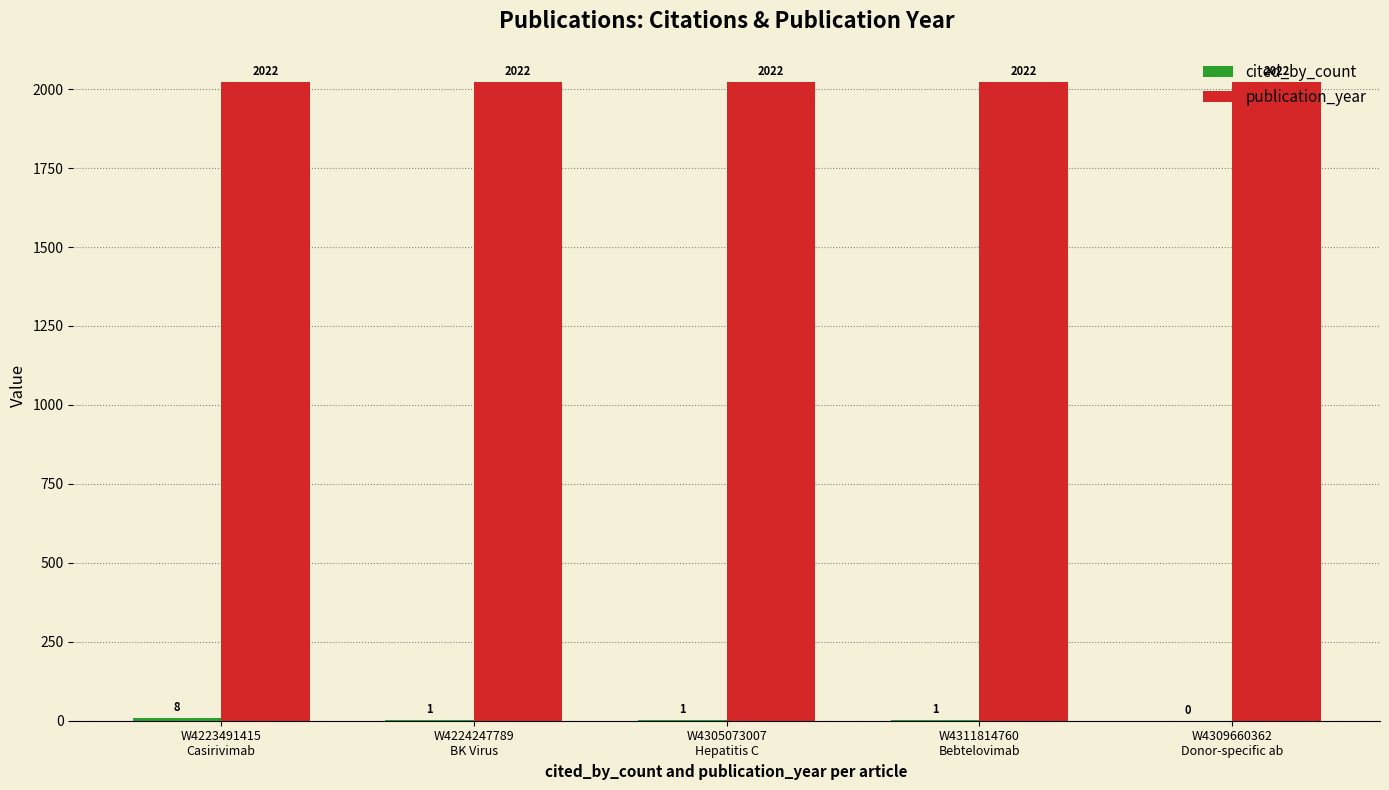

Which series has the largest total across all categories?

publication_year